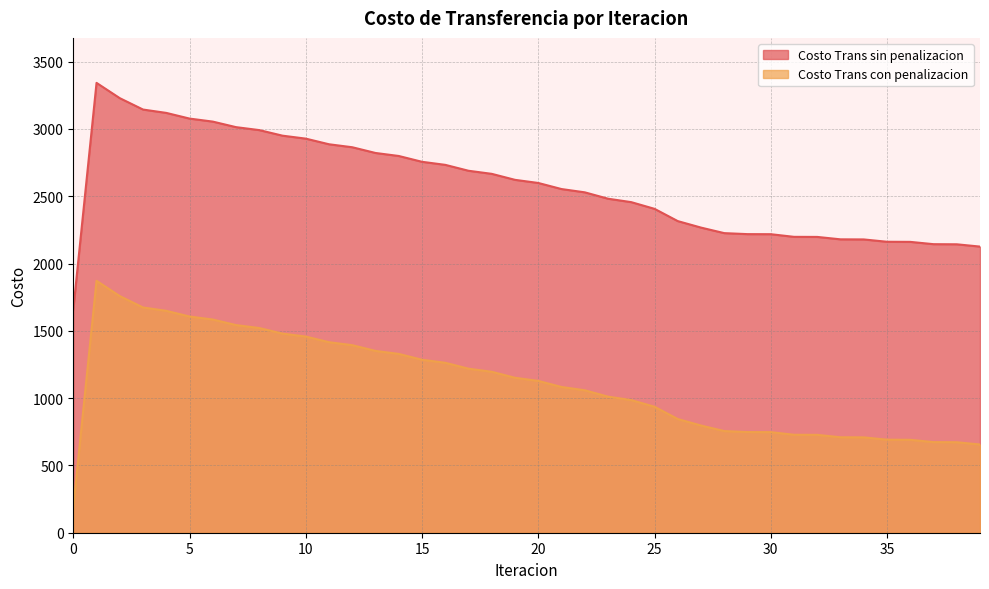

How many series are shown in this chart?

2